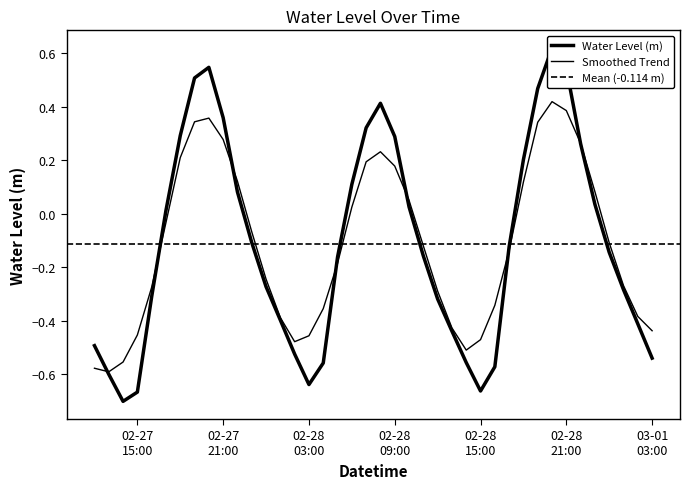

Rank the categories by value from highest to lowest.

2025-02-28 20:00:00, 2025-02-27 20:00:00, 2025-02-28 21:00:00, 2025-02-27 19:00:00, 2025-02-28 19:00:00, 2025-02-28 08:00:00, 2025-02-27 21:00:00, 2025-02-28 07:00:00, 2025-02-27 18:00:00, 2025-02-28 09:00:00, 2025-02-28 22:00:00, 2025-02-28 18:00:00, 2025-02-28 06:00:00, 2025-02-27 22:00:00, 2025-02-28 23:00:00, 2025-02-28 10:00:00, 2025-02-27 17:00:00, 2025-02-27 23:00:00, 2025-02-28 17:00:00, 2025-03-01 00:00:00, 2025-02-28 11:00:00, 2025-02-28 05:00:00, 2025-02-28 00:00:00, 2025-03-01 01:00:00, 2025-02-27 16:00:00, 2025-02-28 12:00:00, 2025-02-28 01:00:00, 2025-03-01 02:00:00, 2025-02-28 13:00:00, 2025-02-27 12:00:00, 2025-02-28 02:00:00, 2025-03-01 03:00:00, 2025-02-28 14:00:00, 2025-02-28 04:00:00, 2025-02-28 16:00:00, 2025-02-27 13:00:00, 2025-02-28 03:00:00, 2025-02-28 15:00:00, 2025-02-27 15:00:00, 2025-02-27 14:00:00